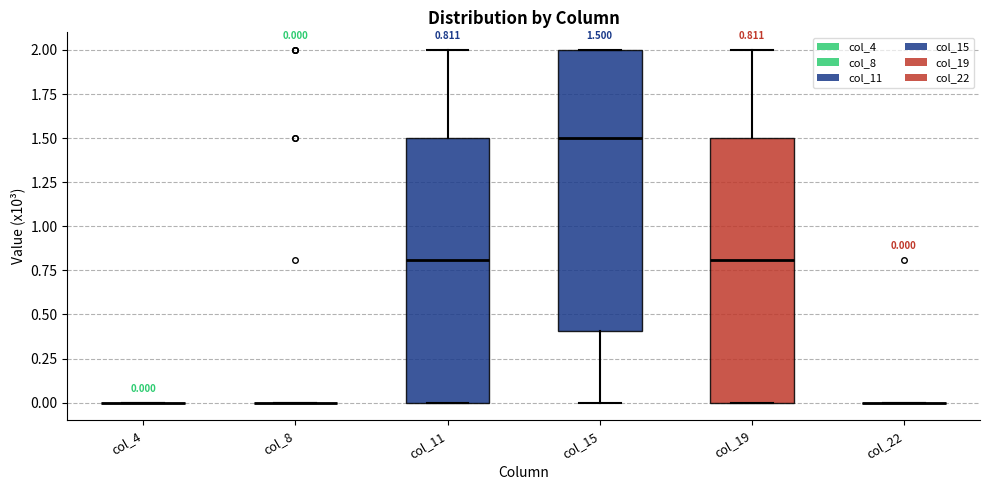

Comparing the boxes themselves (not the whiskers), which one is the tallest?

col_15